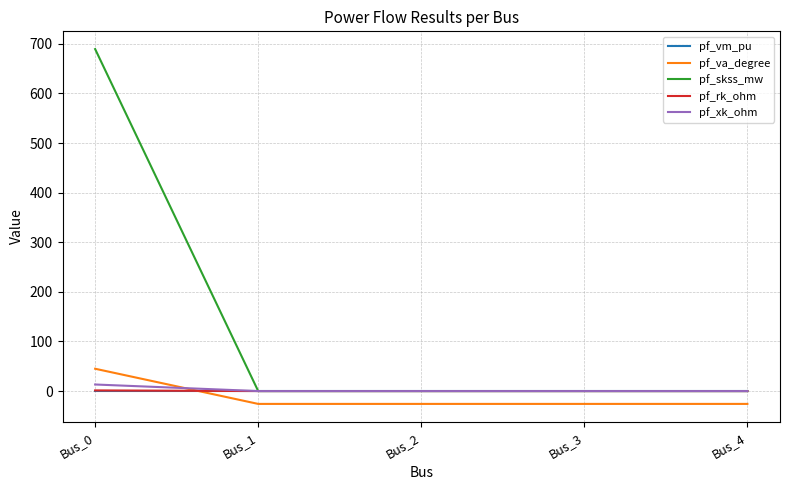

Which series has the largest total across all categories?

pf_skss_mw